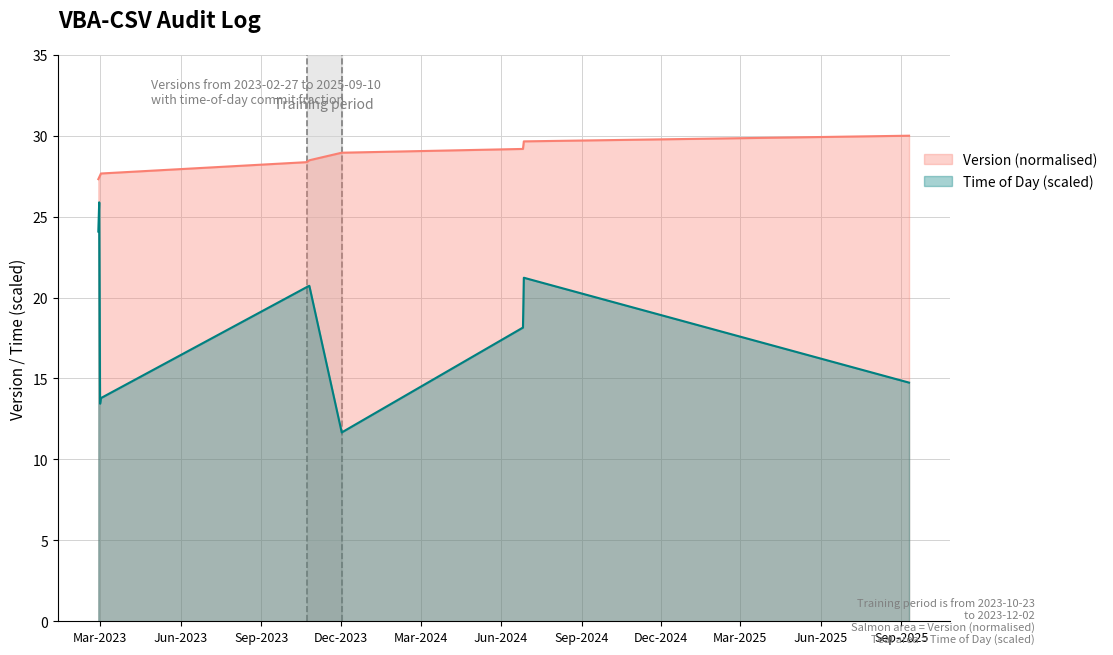

What is the difference between the maximum and minimum values in the Time of Day series?

14.2